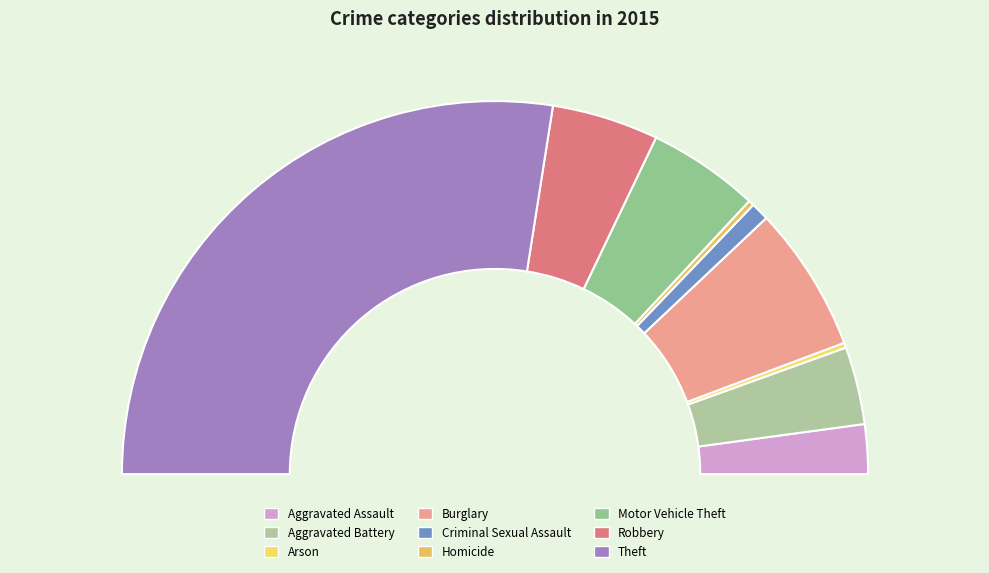

What is the ratio of the value at Arson to the value at Aggravated Battery?

0.1